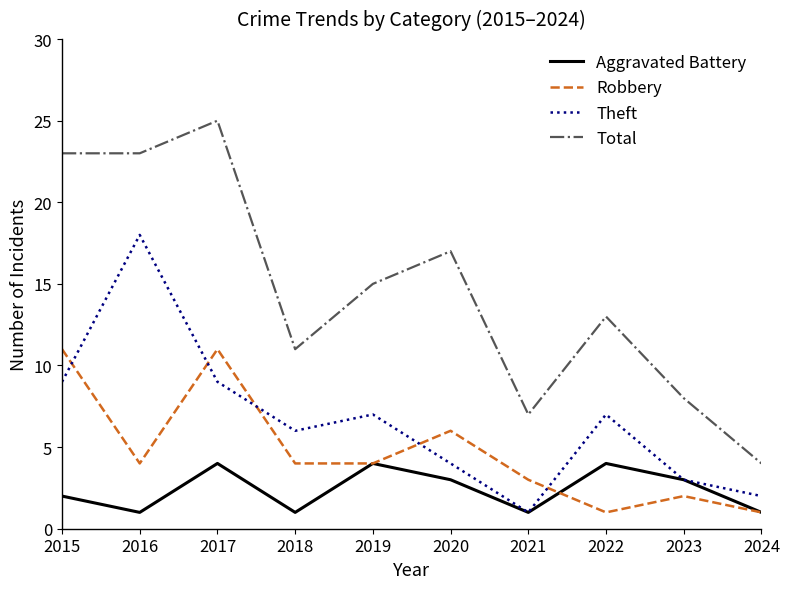

What is the difference between the highest and lowest values at 2024?

3